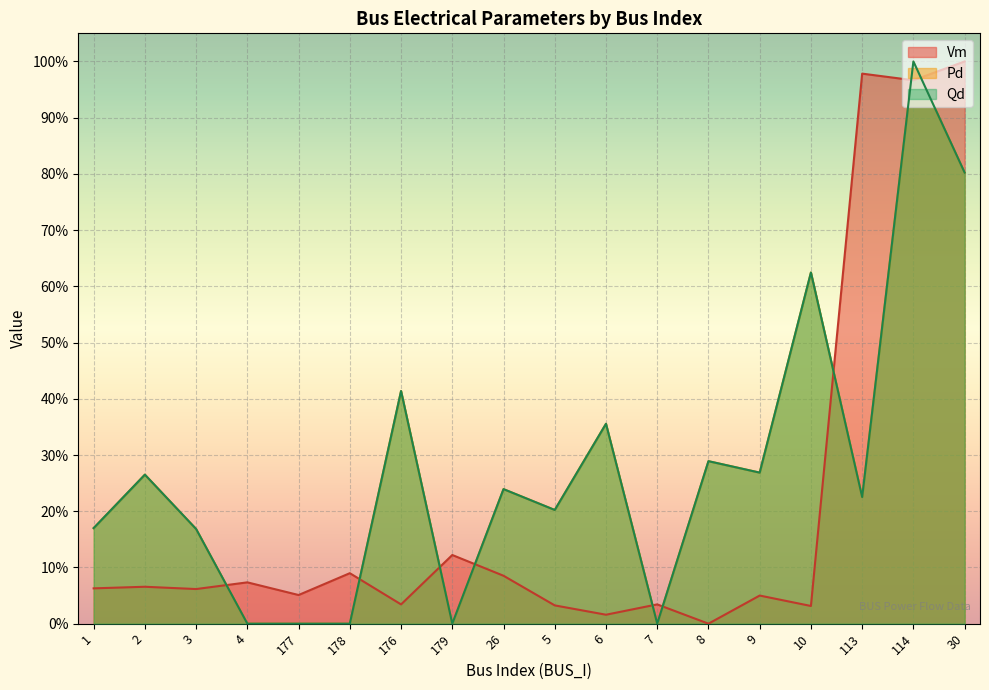

At which category is the sum across all series the highest?

114